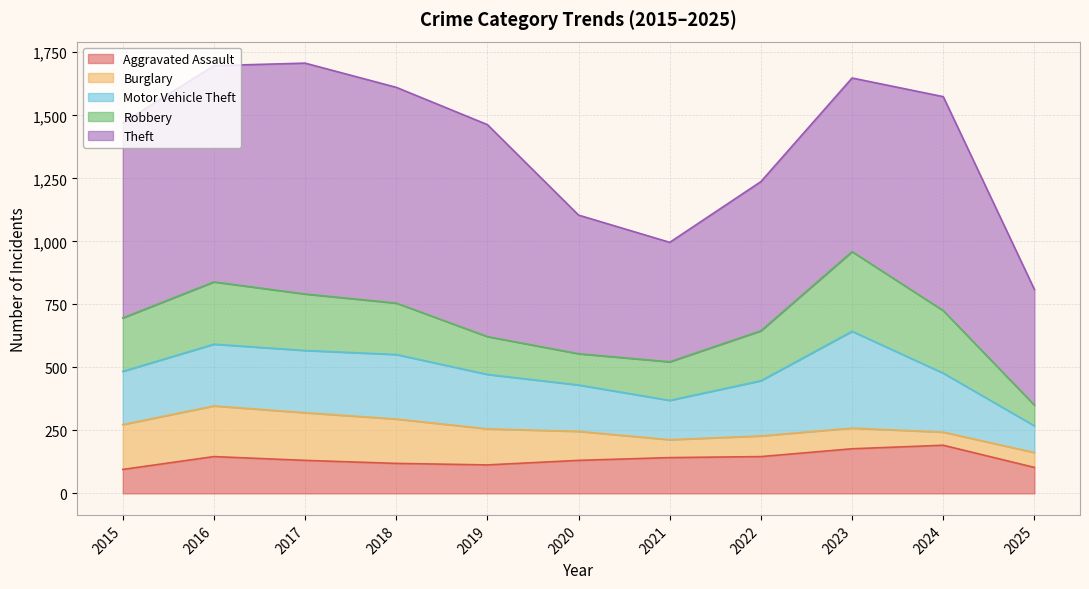

True or false: Motor Vehicle Theft and Burglary cross at least once.

False